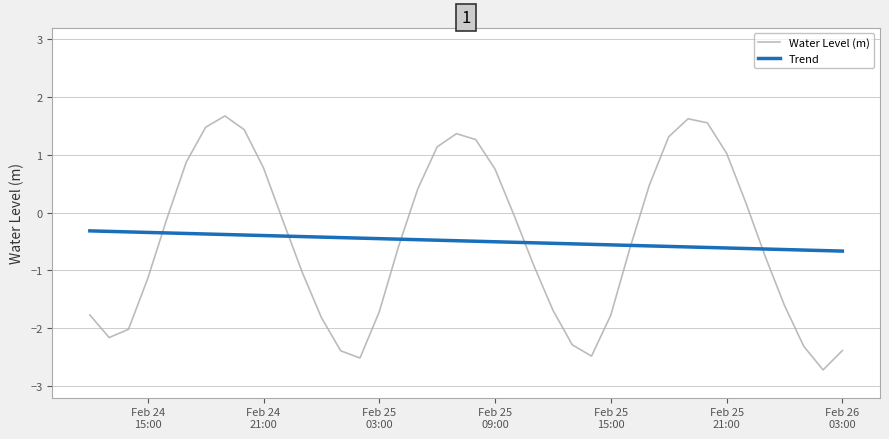

Which series has the widest spread of values?

Water Level (m)